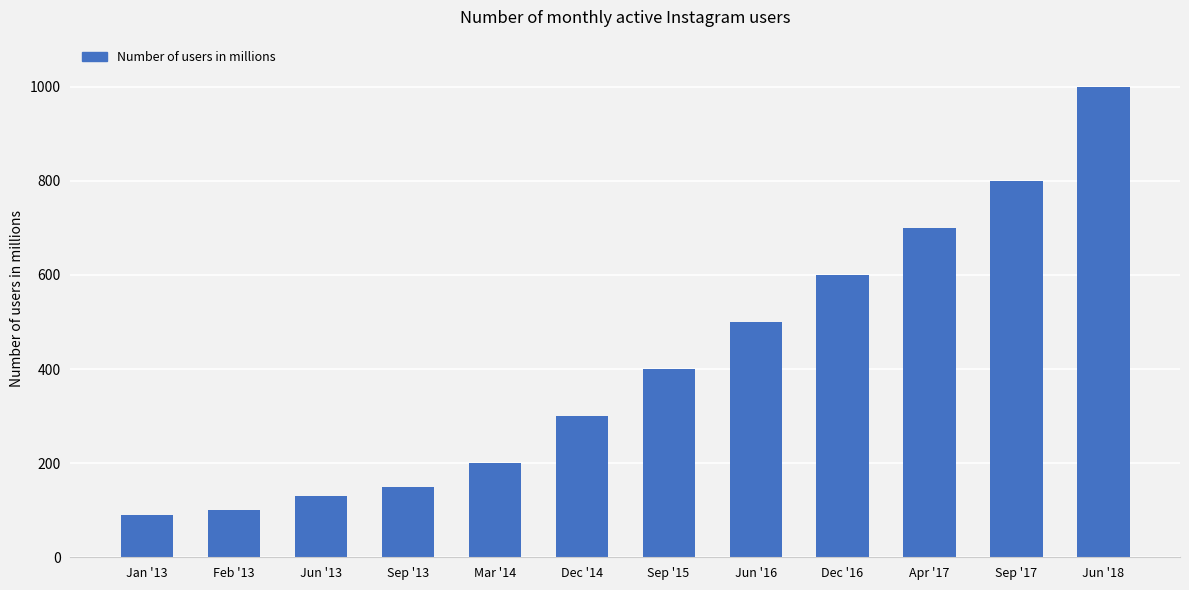

What is the label of the 10th bar from the right?

Jun '13